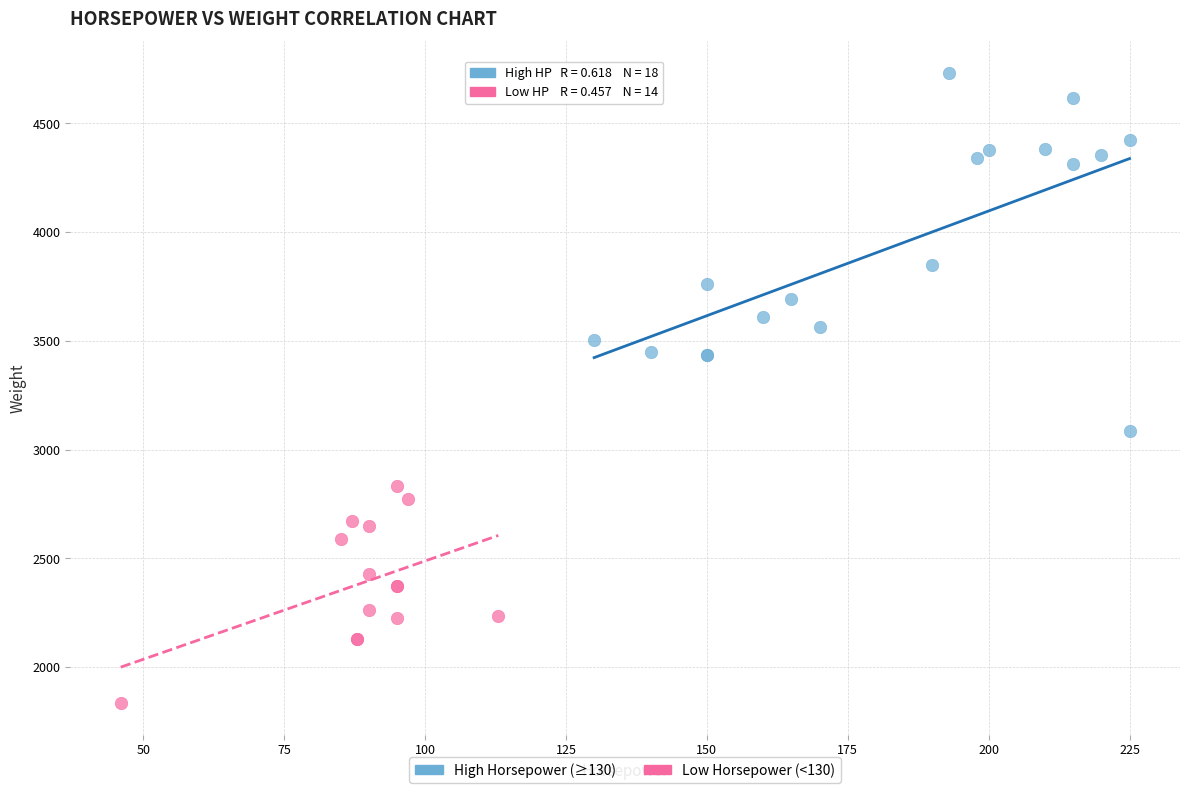

Which series contains the highest Y value?

High Horsepower (≥130)